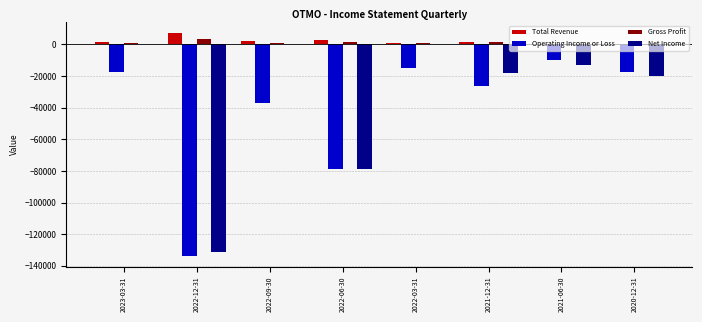

What is the total value across all series at 2021-06-30?

-23000